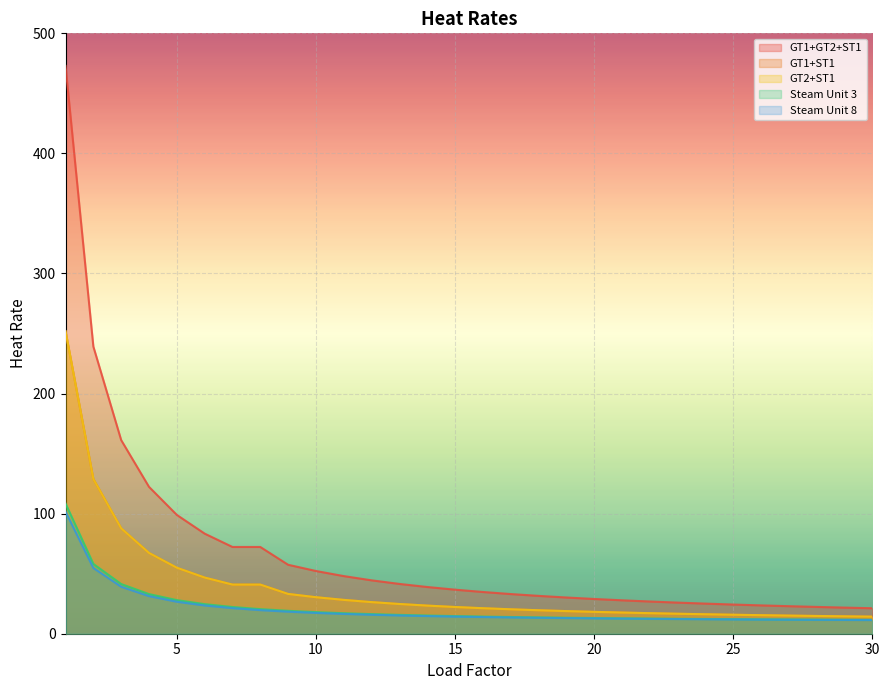

Reading left to right, extract all data points from this chart.

GT1+GT2+ST1: 472.9	239.2	161.3	122.3	99.0	83.4	72.3	72.3	57.4	52.2	48.0	44.5	41.5	38.9	36.7	34.8	33.0	31.5	30.2	28.9	27.8	26.8	25.9	25.1	24.3	23.6	22.9	22.3	21.8	21.2
Steam Unit 8: 101.6	54.7	39.1	31.3	26.6	23.5	21.3	19.7	18.4	17.3	16.5	15.8	15.2	14.7	14.3	13.9	13.6	13.3	13.0	12.8	12.6	12.4	12.2	12.1	11.9	11.8	11.7	11.6	11.5	11.4
GT1+ST1: 252.0	128.8	87.8	67.3	55.0	46.8	40.9	40.9	33.1	30.4	28.2	26.3	24.8	23.4	22.3	21.2	20.4	19.6	18.9	18.2	17.6	17.1	16.6	16.2	15.8	15.4	15.1	14.8	14.5	14.2
GT2+ST1: 252.0	128.8	87.8	67.3	55.0	46.8	40.9	40.9	33.1	30.4	28.2	26.3	24.8	23.4	22.3	21.2	20.4	19.6	18.9	18.2	17.6	17.1	16.6	16.2	15.8	15.4	15.1	14.8	14.5	14.2
Steam Unit 3: 108.5	58.1	41.4	33.0	28.0	24.6	22.3	20.5	19.1	18.0	17.1	16.3	15.7	15.2	14.7	14.3	13.9	13.6	13.3	13.1	12.8	12.6	12.5	12.3	12.1	12.0	11.9	11.7	11.6	11.5